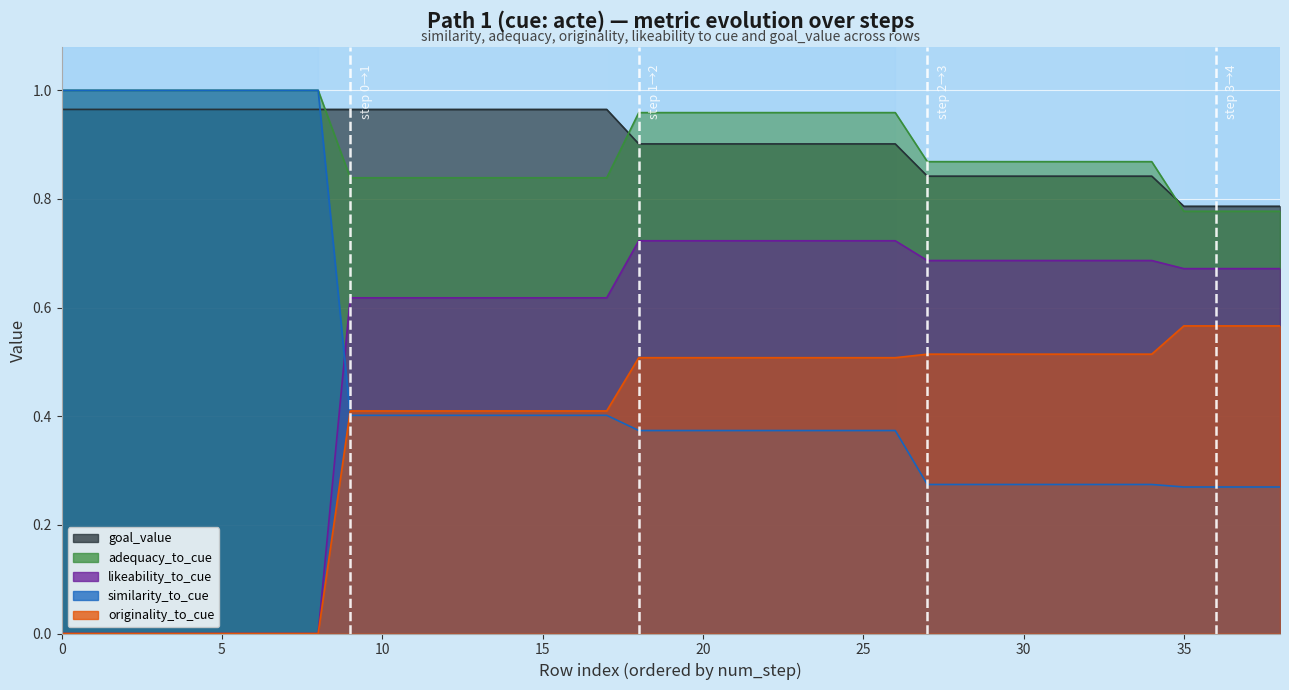

What is the label of the 19th point from the left?

18